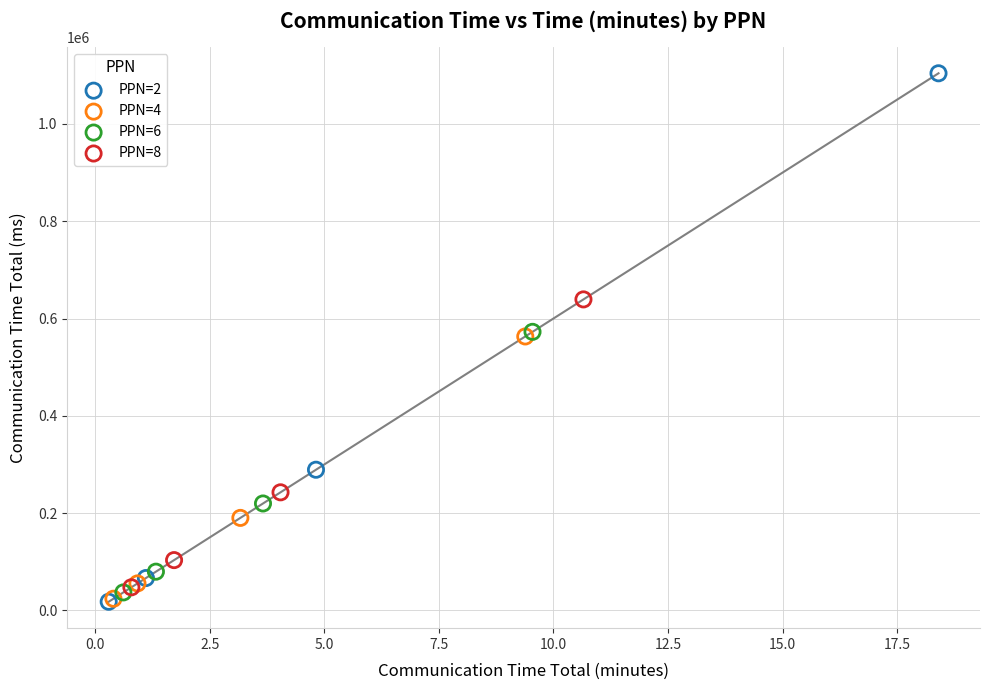

What are all the series names shown in the legend?

PPN=2, PPN=4, PPN=6, PPN=8